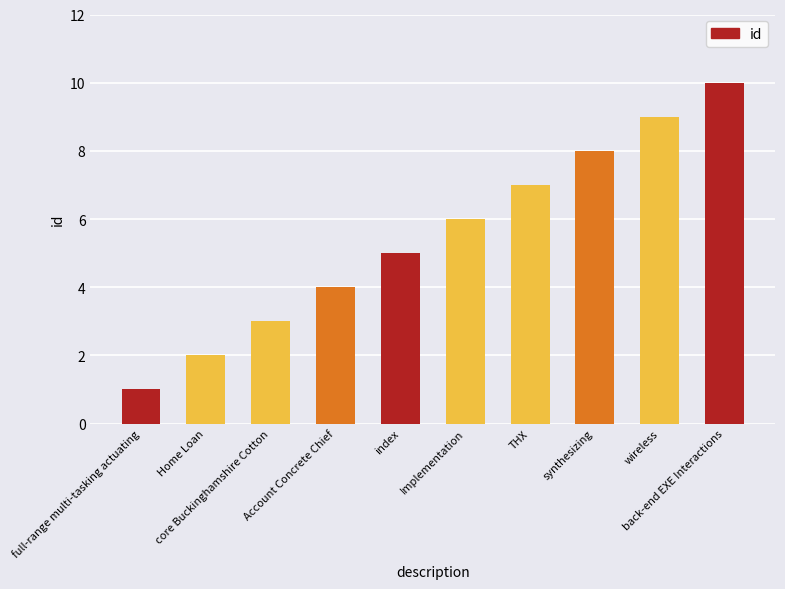

Rank the categories by value from lowest to highest.

full-range multi-tasking actuating, Home Loan, core Buckinghamshire Cotton, Account Concrete Chief, index, Implementation, THX, synthesizing, wireless, back-end EXE Interactions